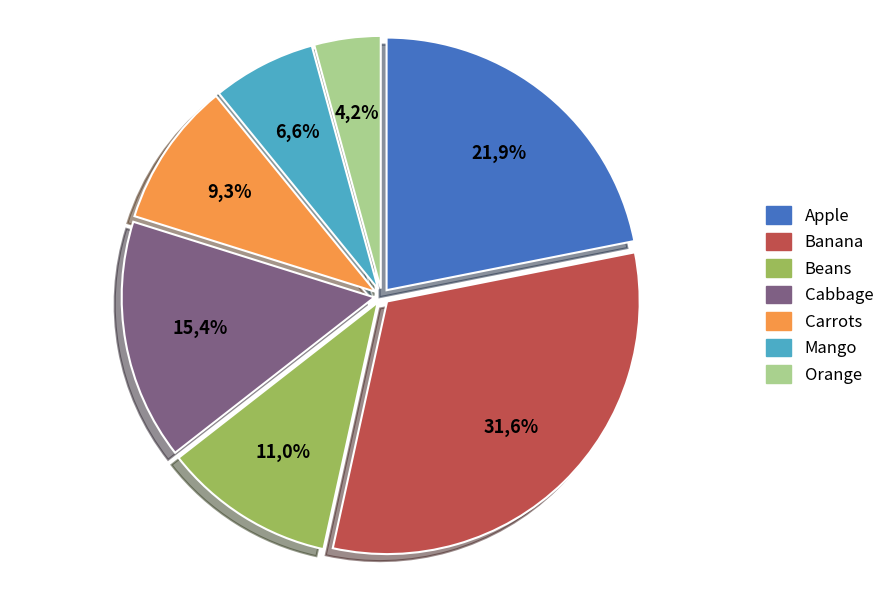

What is the smallest slice in the pie chart?

Orange